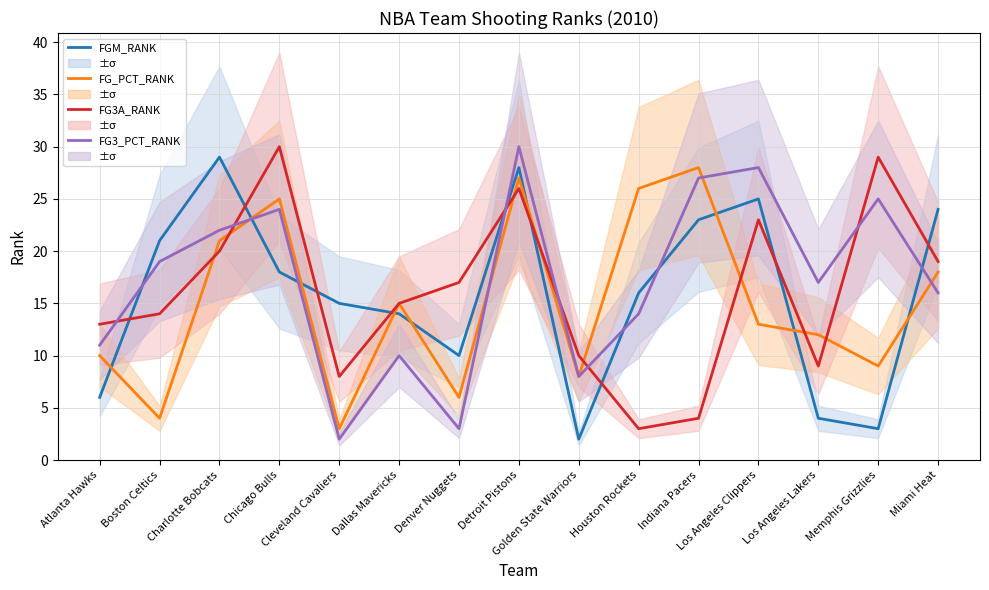

What is the label of the 13th point from the left?

Los Angeles Lakers